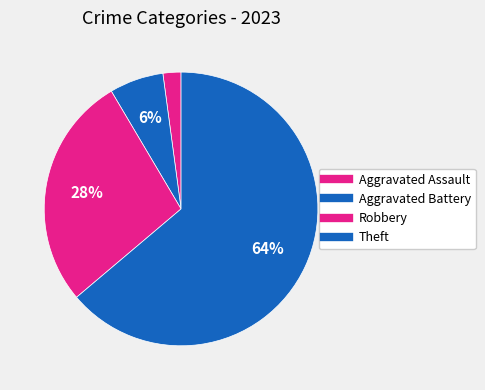

How much of the chart is everything except Robbery?

72.3%